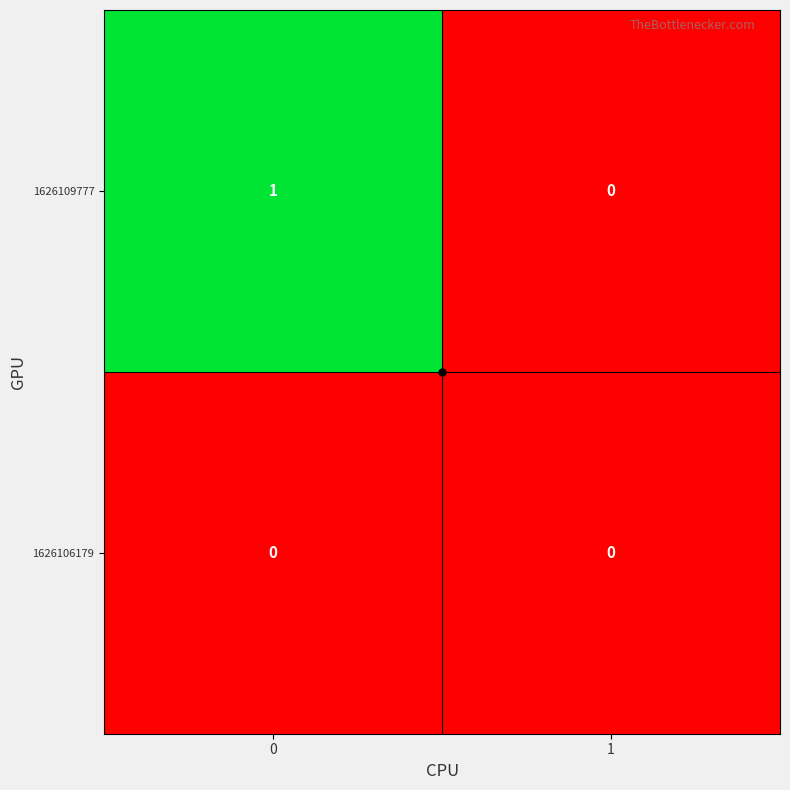

Is it true that 1626109777 equals 0 at 1?

True